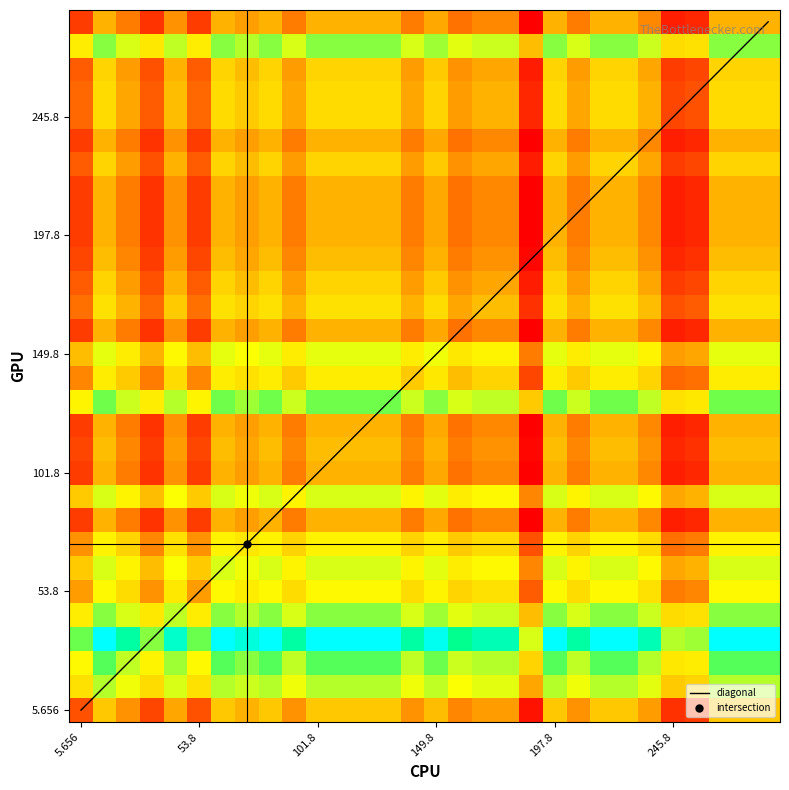

What is the maximum value shown in the chart?

38.8